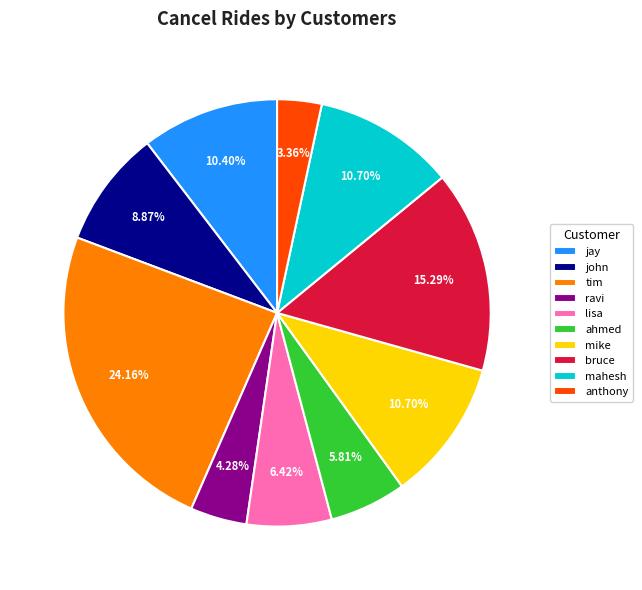

Do ahmed and tim together represent more than half of the pie?

No